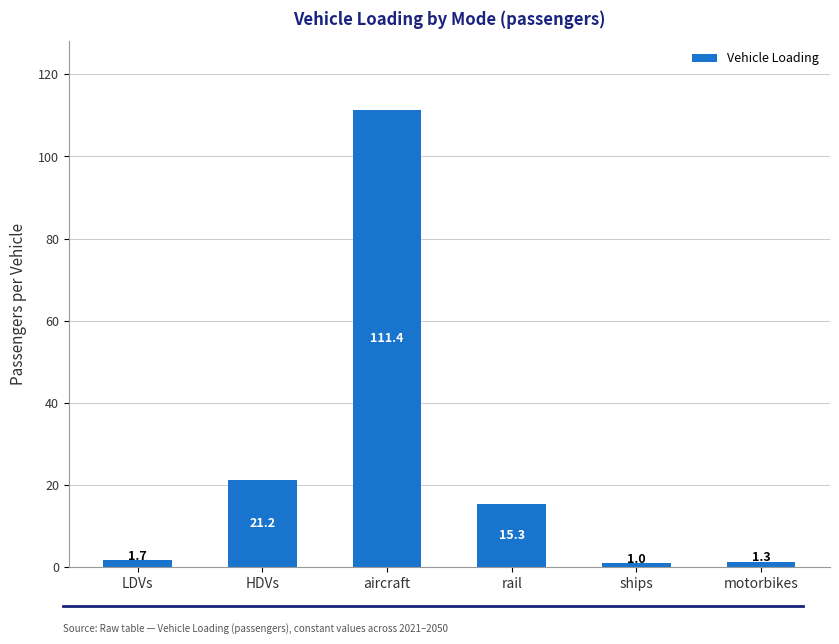

Count the number of data series in this chart.

1